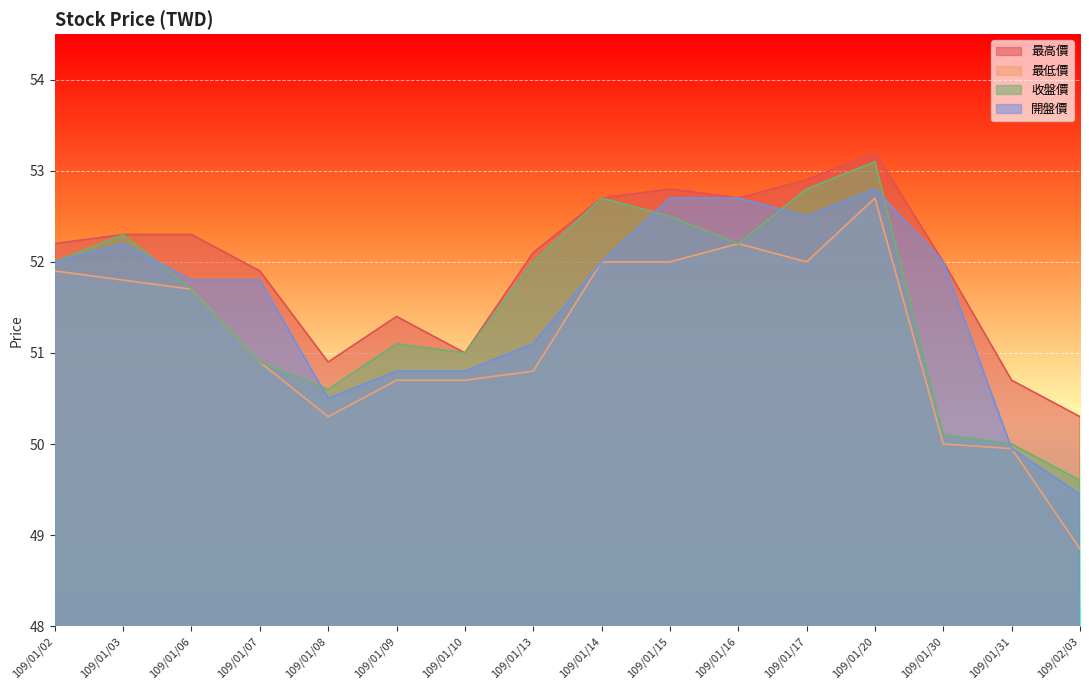

What is the maximum value for 最高價?

53.2